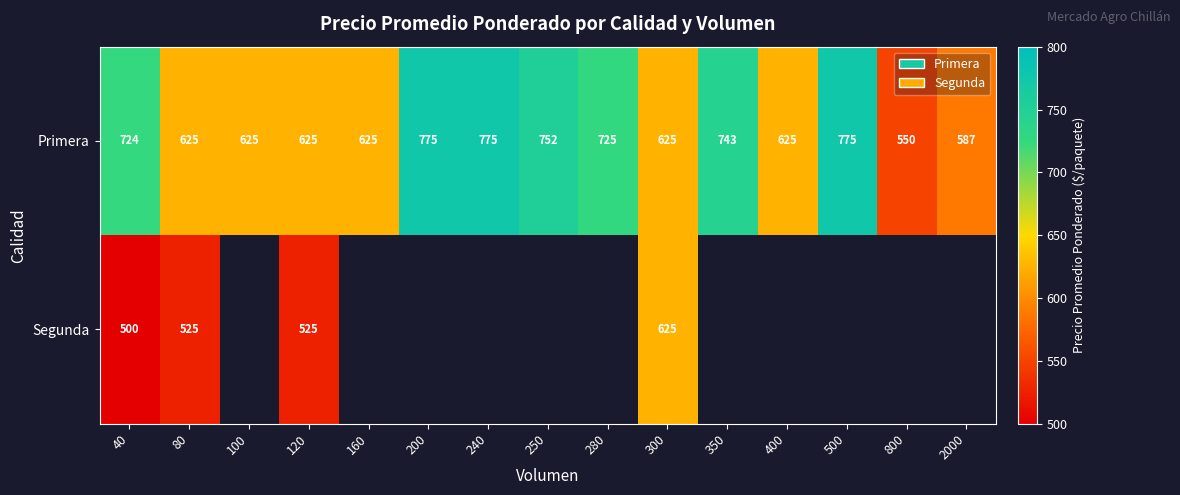

Rank the series at 80 from lowest to highest value.

Segunda, Primera